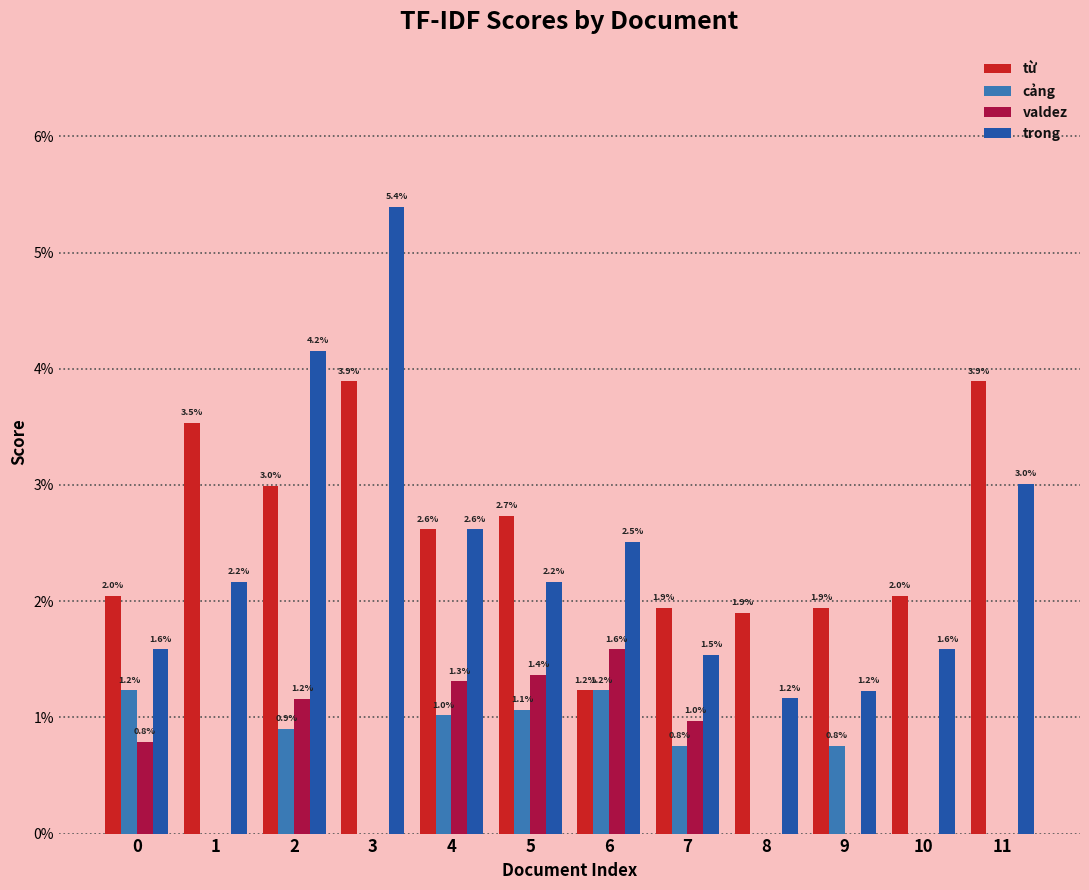

What are all the series names shown in the legend?

từ, cảng, valdez, trong